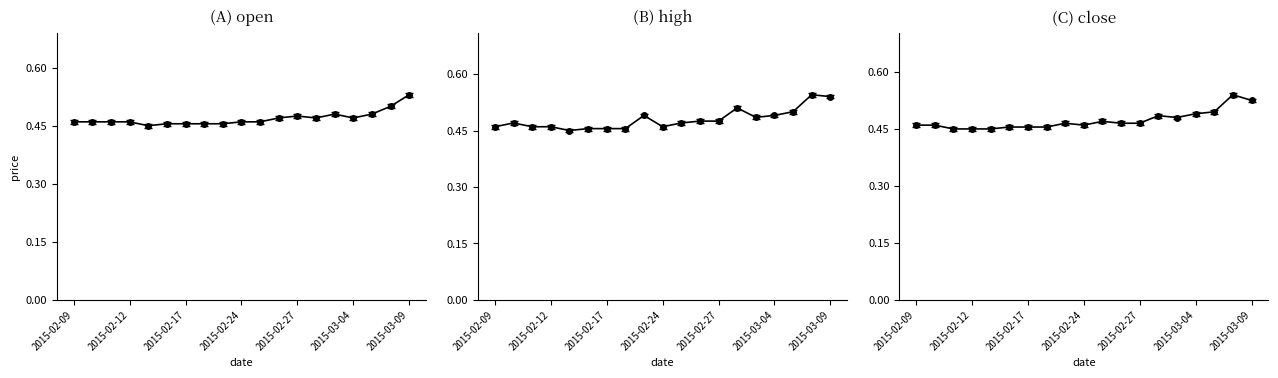

Is the value of open at 8 greater than the value of close at 2015-02-27?

Yes